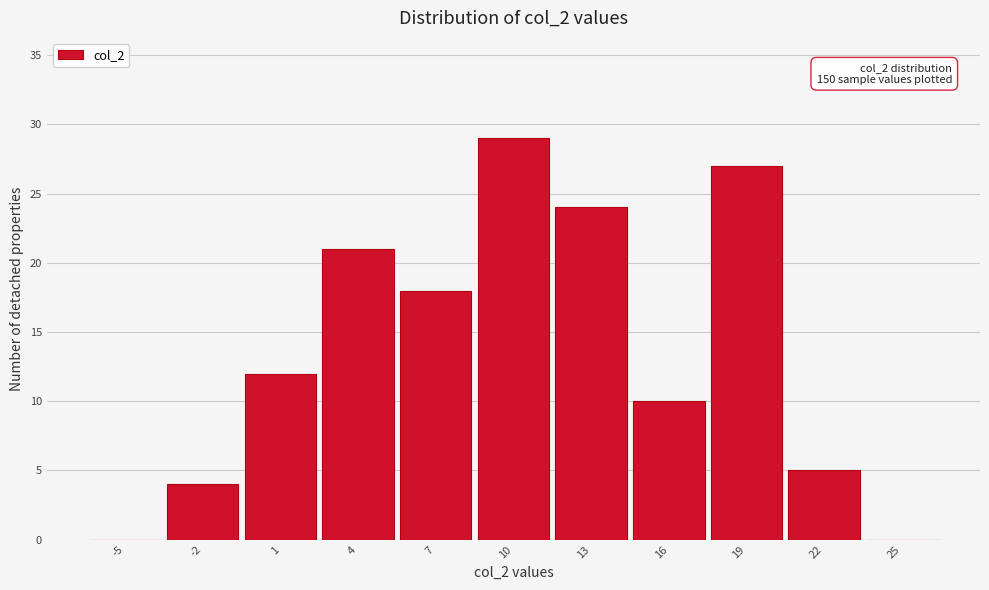

Reading left to right, what are all the values shown in this chart?

-5=0	-2=4	1=12	4=21	7=18	10=29	13=24	16=10	19=27	22=5	25=0